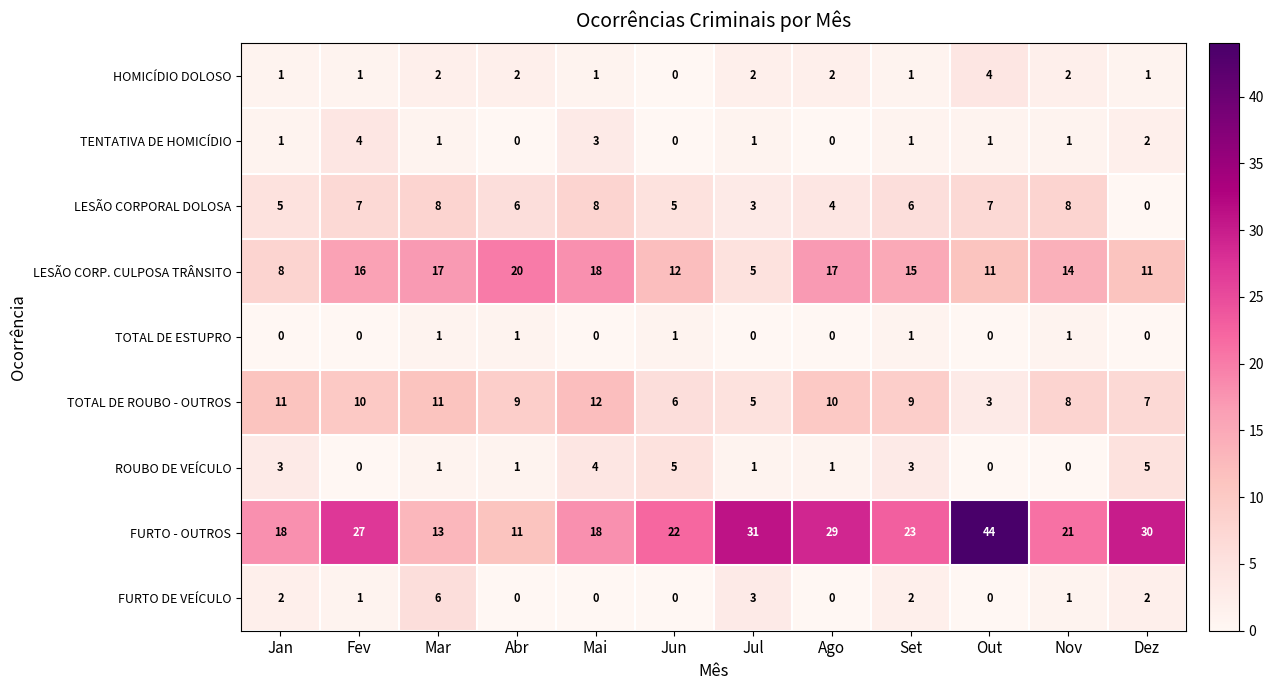

At which category is the sum across all series the highest?

Out